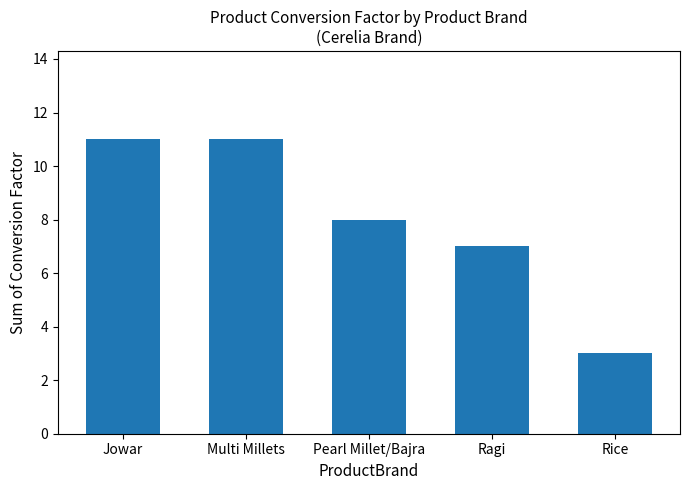

The value at Rice is 1. True or false?

False